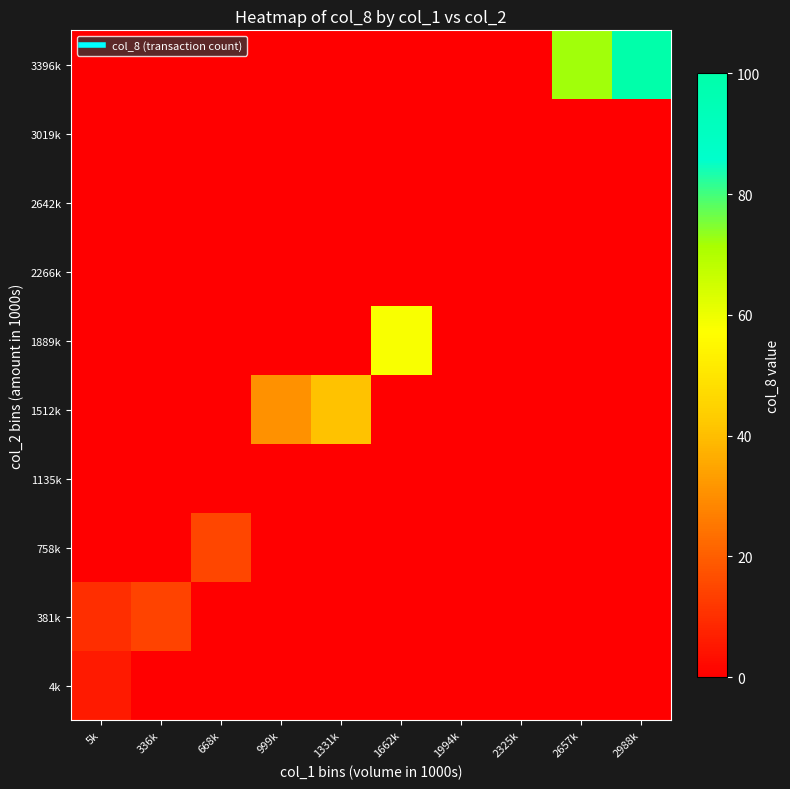

How many series are shown in this chart?

10